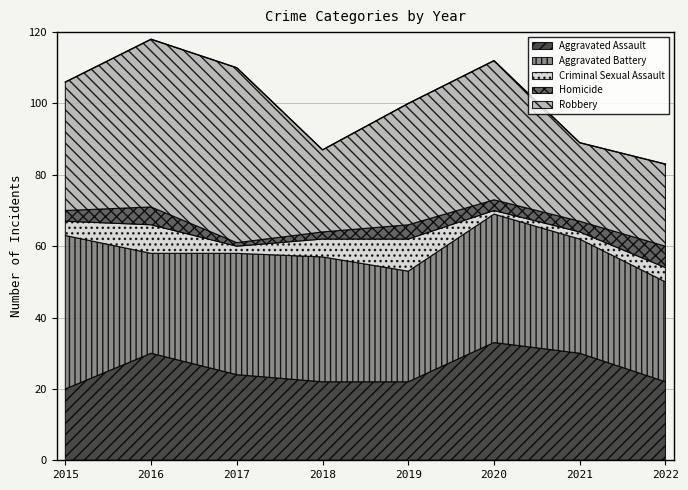

Is it true that Aggravated Assault equals 24 at 2017?

True